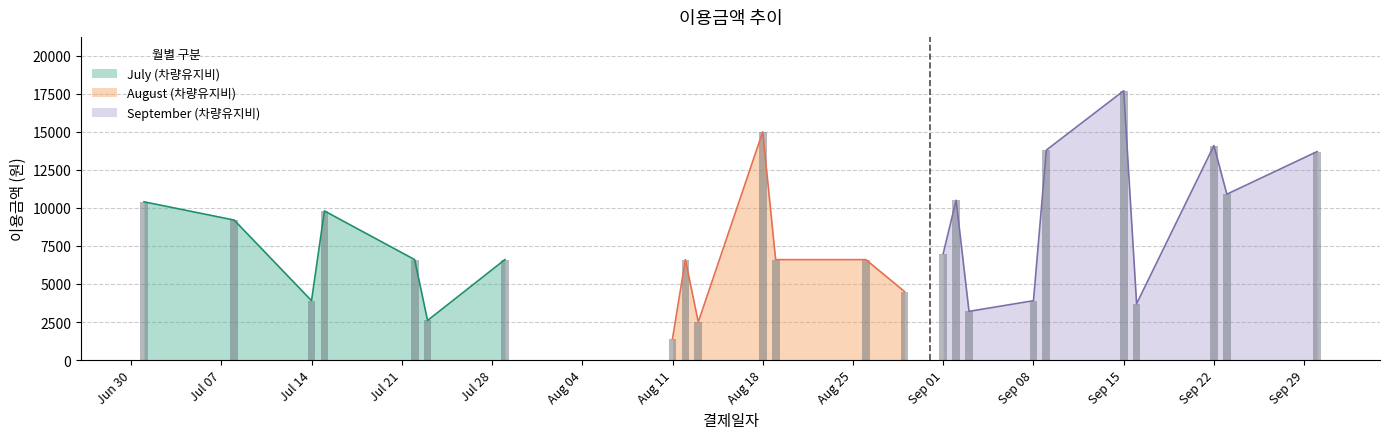

True or false: the data shows 7404 at 2025-09-22.

False